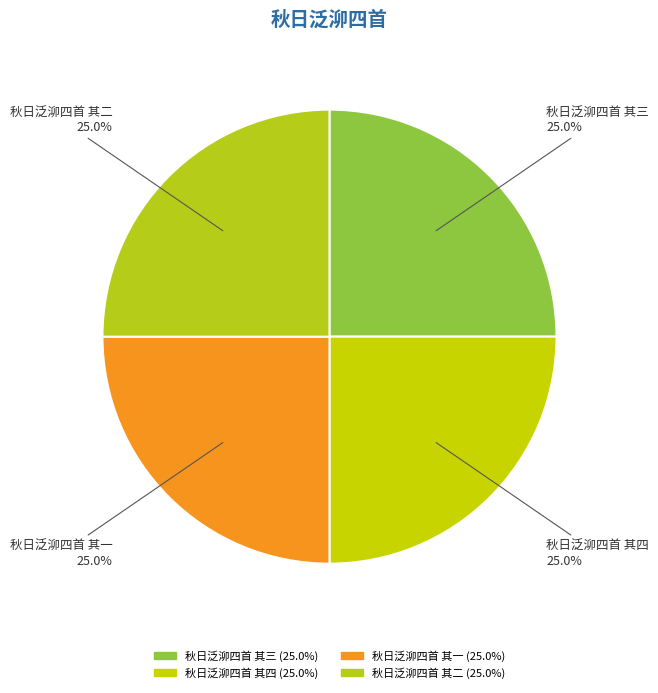

Count the number of slices in the pie.

4